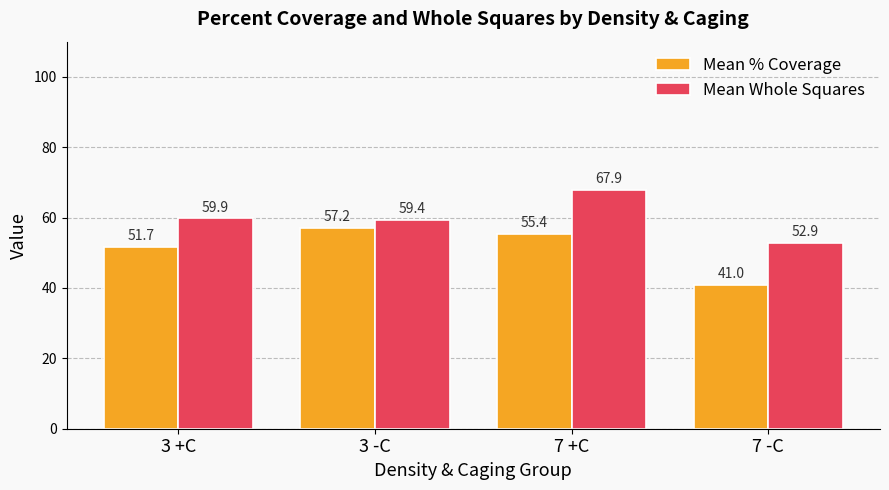

What is the value of the Mean Whole Squares bar at the 2nd from the left?

59.4